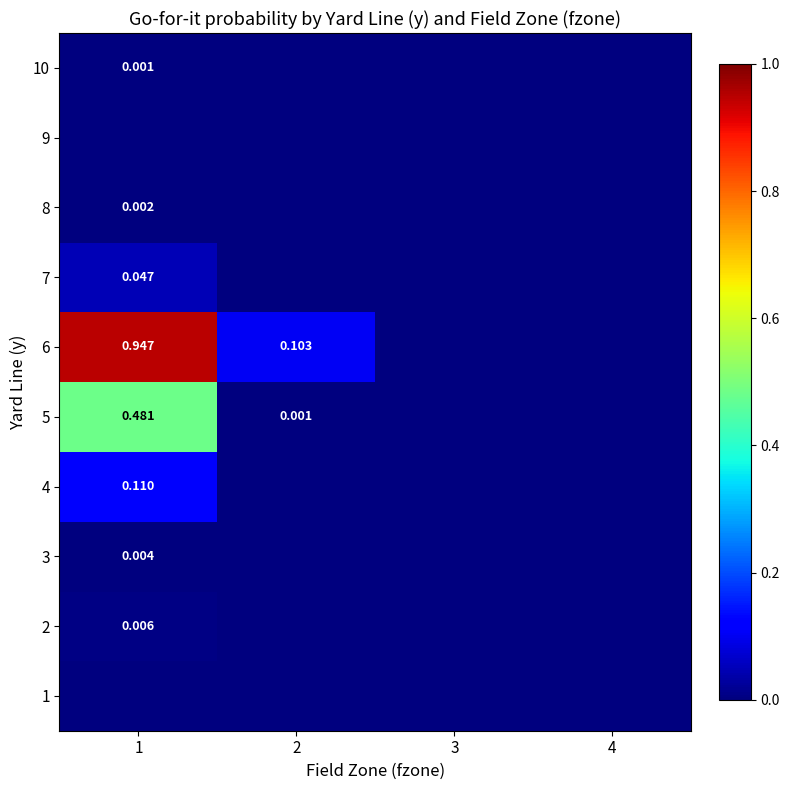

Rank the series at 4 from lowest to highest value.

1, 2, 3, 4, 5, 6, 7, 8, 9, 10